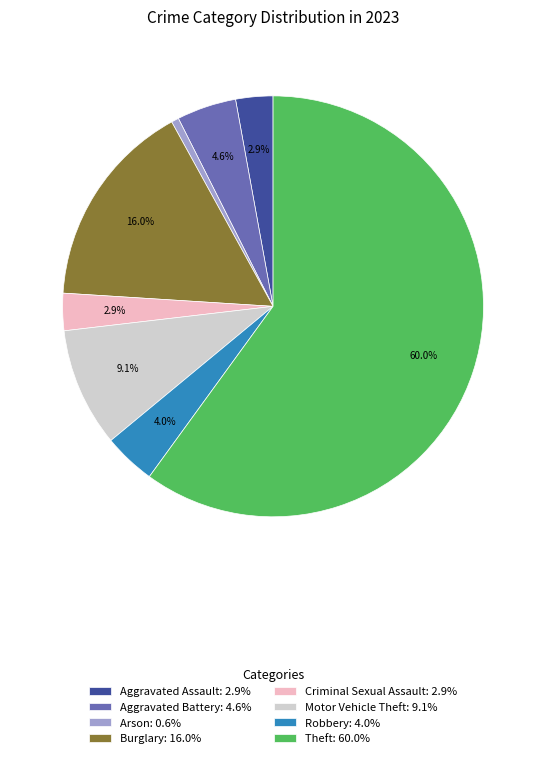

What is the largest slice in the pie chart?

Theft